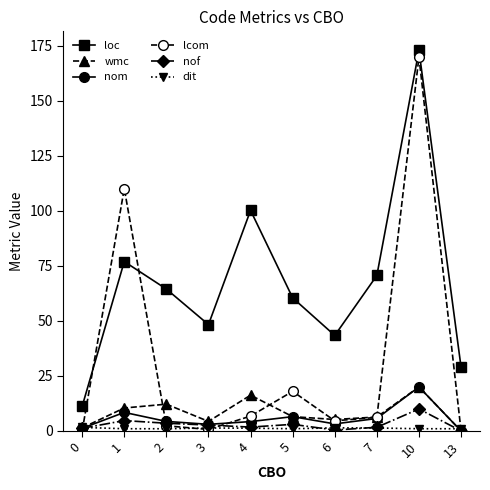

True or false: loc has more than 2 interior local peaks.

True